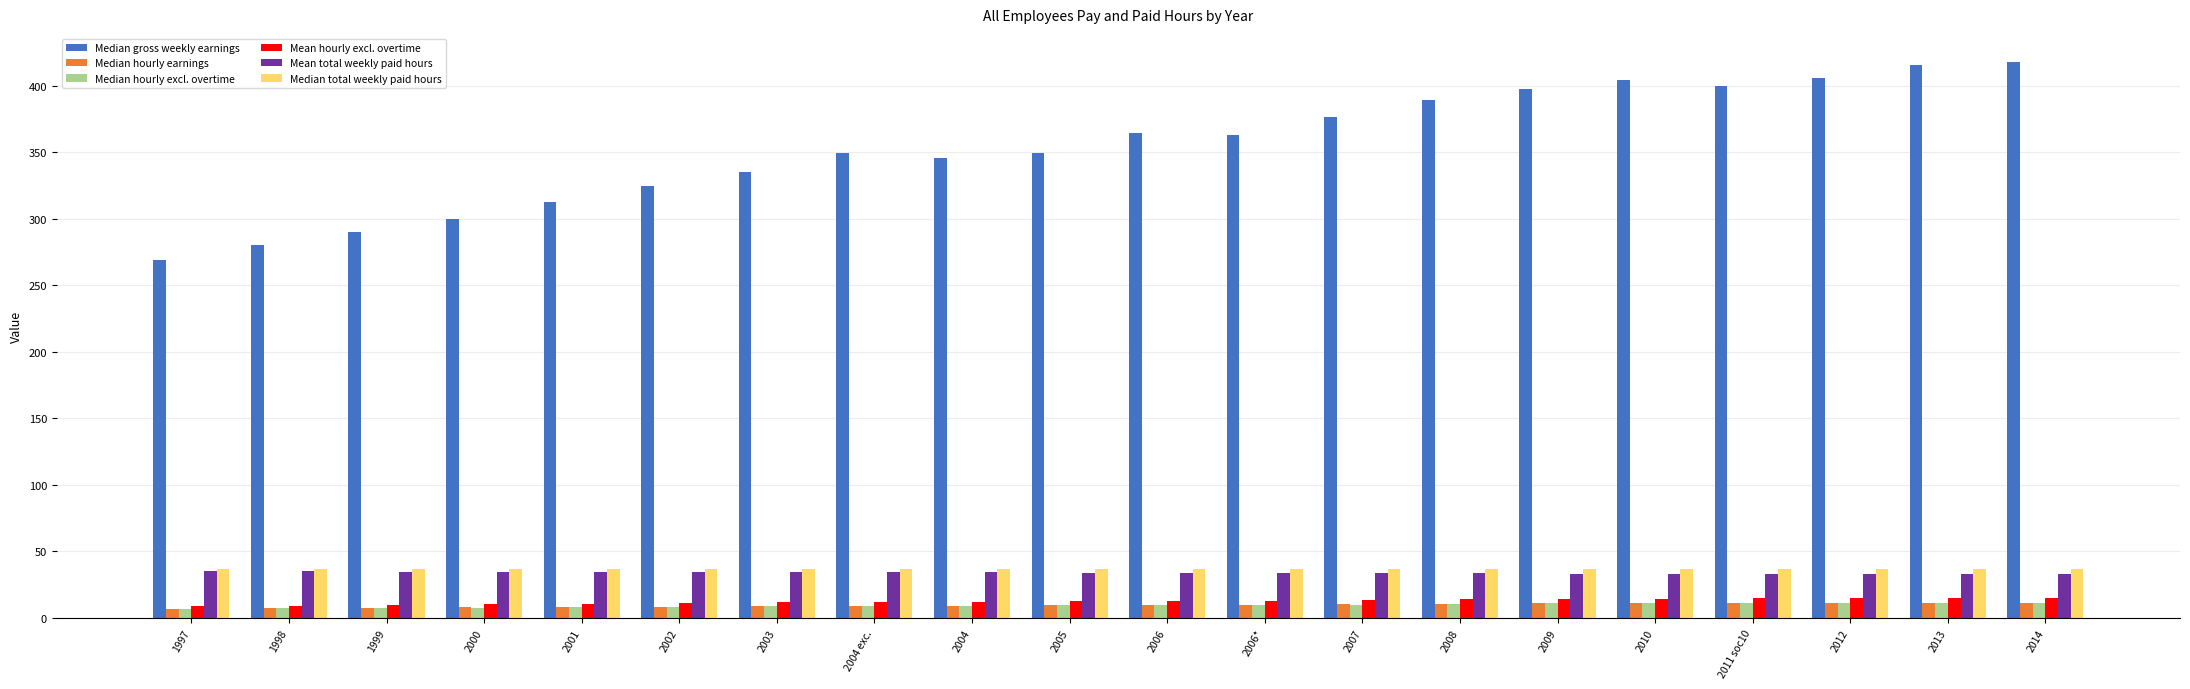

What is the difference between the highest and lowest values at 2006*?

353.2